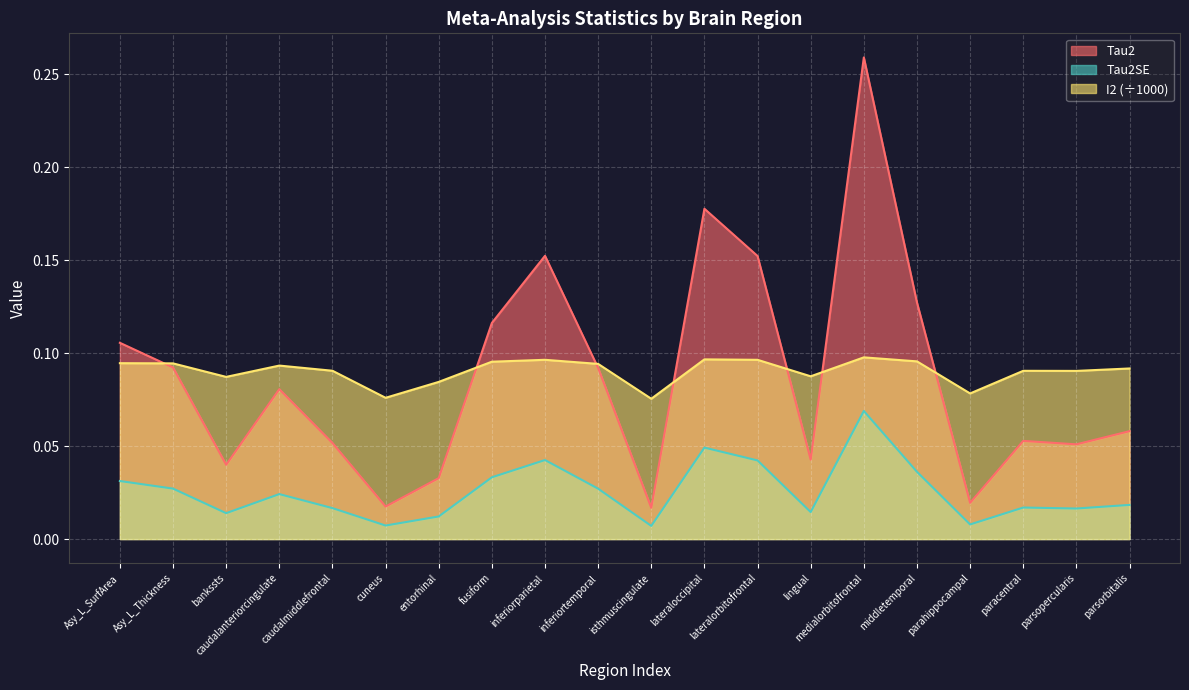

What is the sum of the I2 values at middletemporal and Asy_L_SurfArea?

0.2